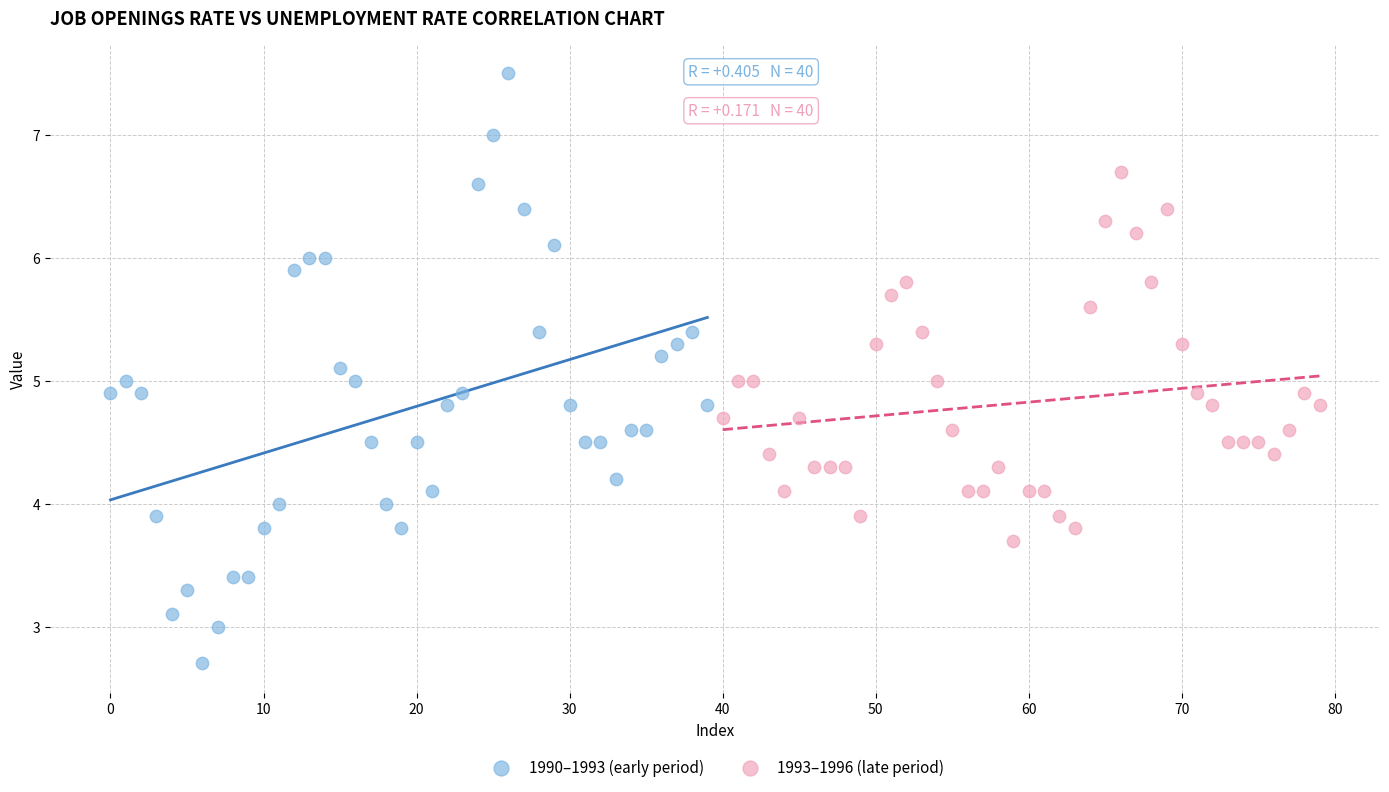

Which series contains the lowest Y value?

1990–1993 (early period)